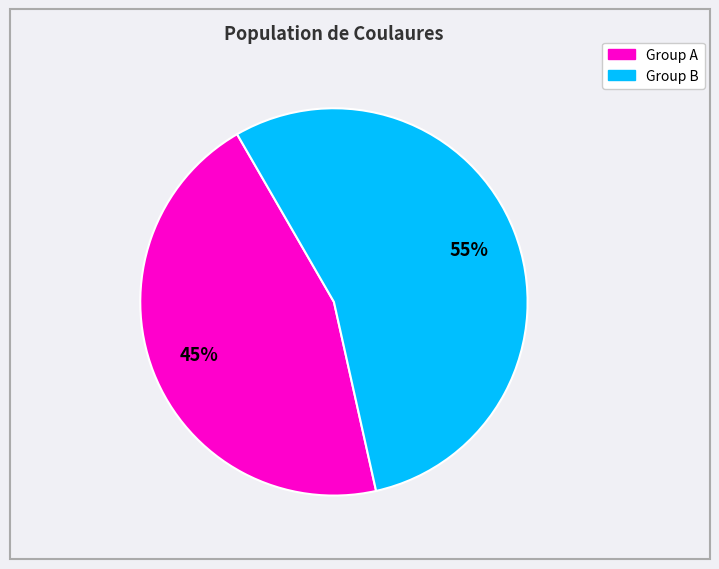

How many segments does this pie chart have?

2